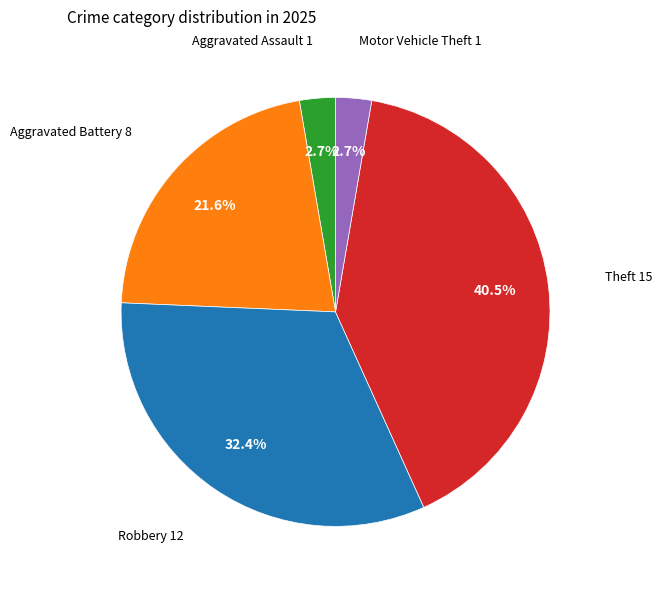

Is there any slice that represents more than half of the pie?

No